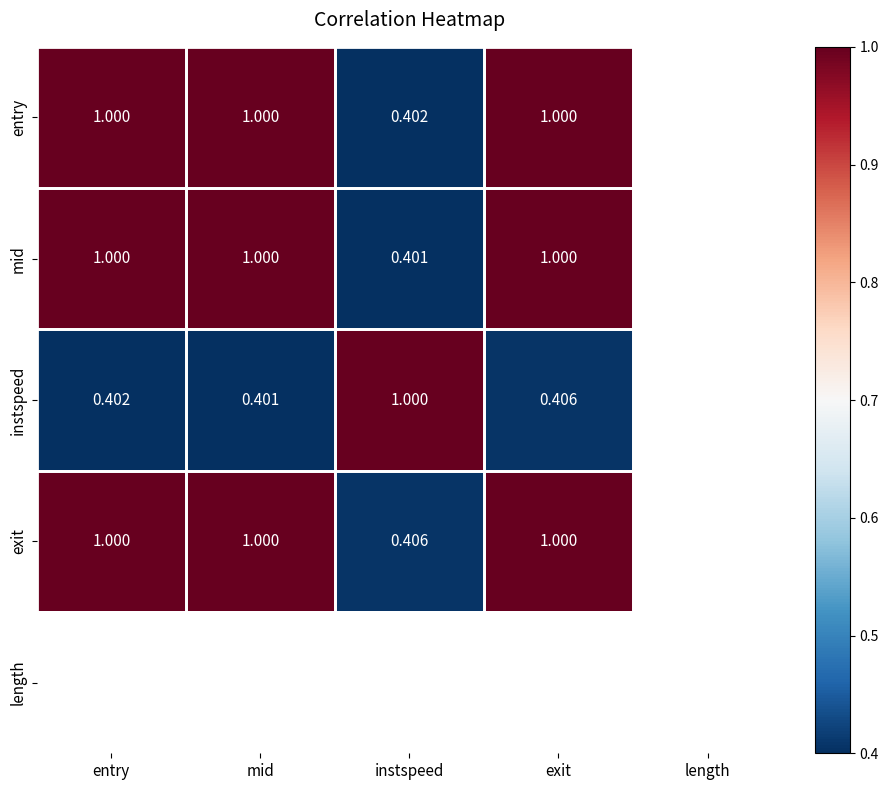

At which label is mid closest to 0?

instspeed